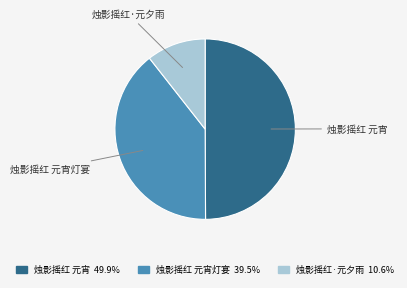

Rank the categories by value from highest to lowest.

烛影摇红 元宵, 烛影摇红 元宵灯宴, 烛影摇红·元夕雨